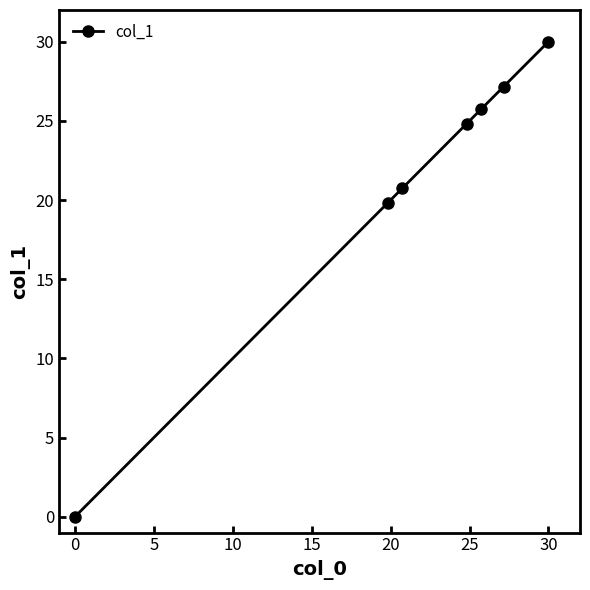

Reading right to left, what are all the values shown in this chart?

30.0	27.2	25.8	24.8	20.8	19.8	0.0